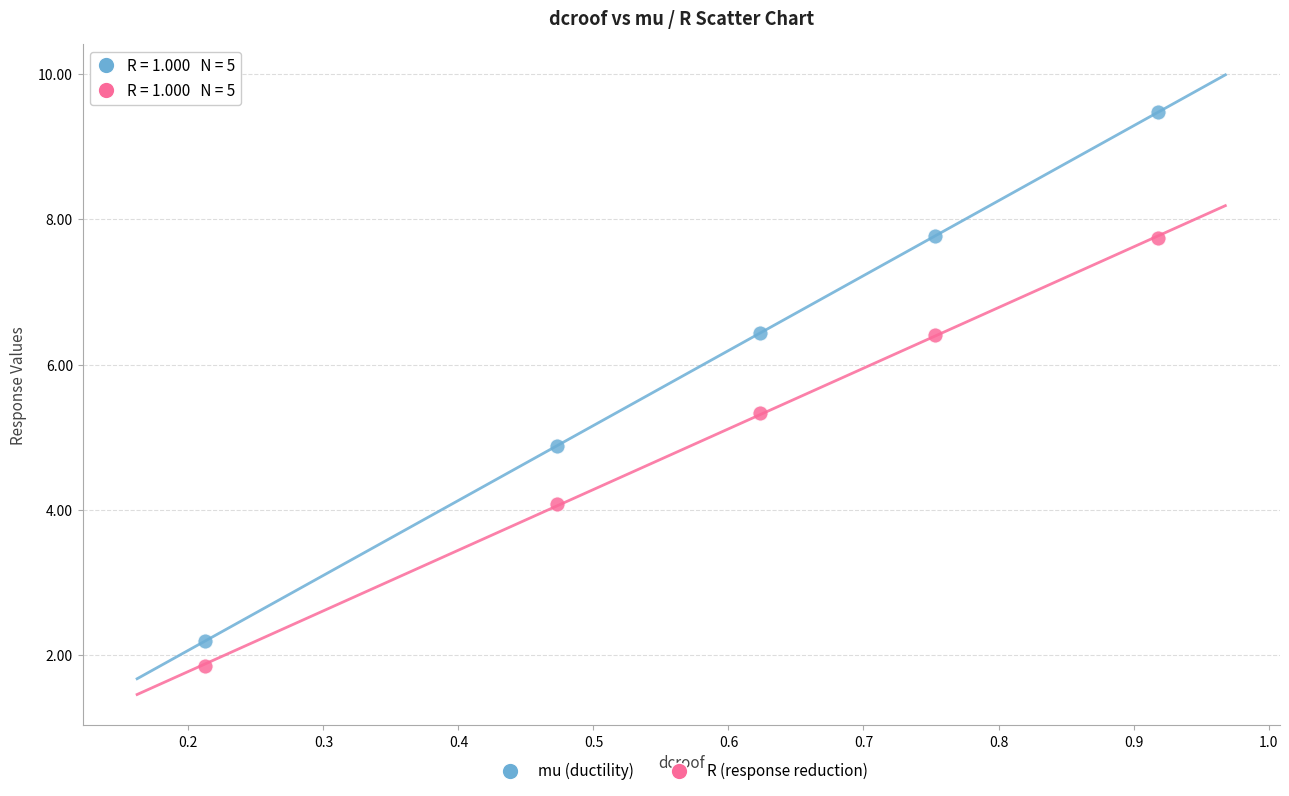

Across all data points, what is the range of X values (max minus min)?

0.7